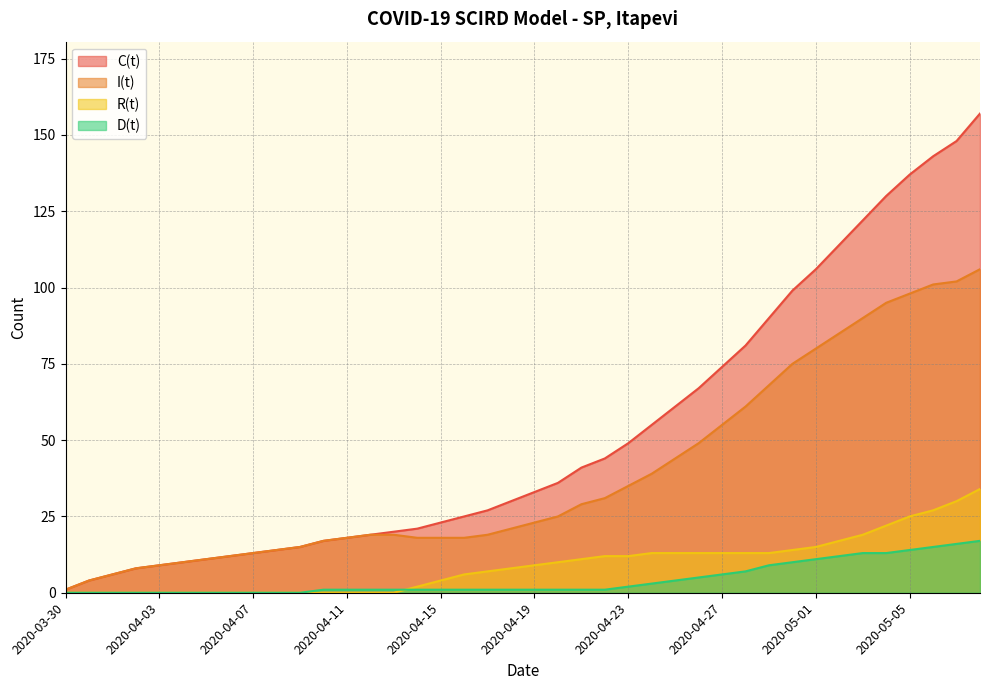

What is the label of the 34th point from the left?

2020-05-02